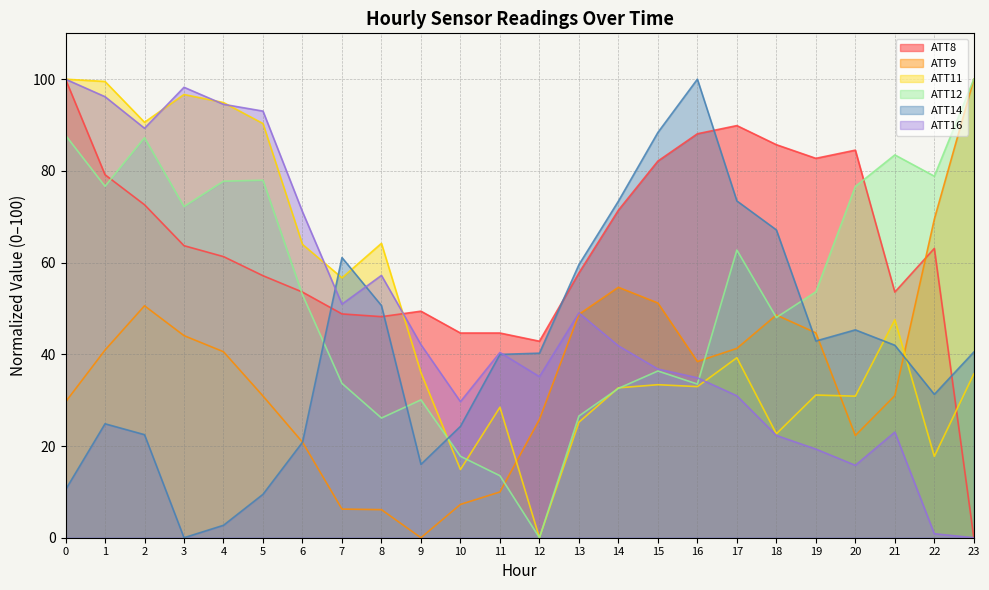

What is the difference between the ATT12 values at 18 and 2?

39.2